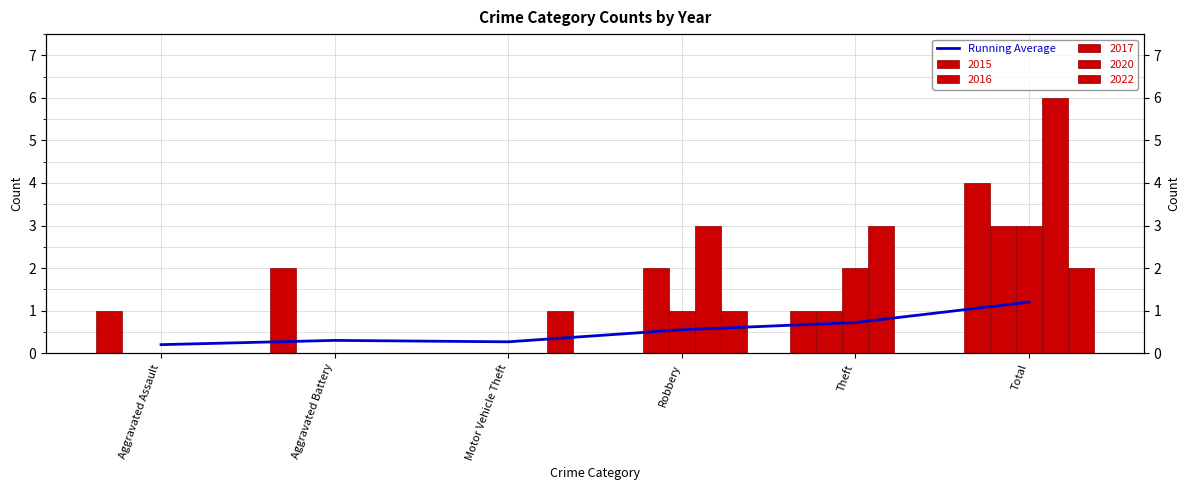

What is the approximate value at Theft?

0.7